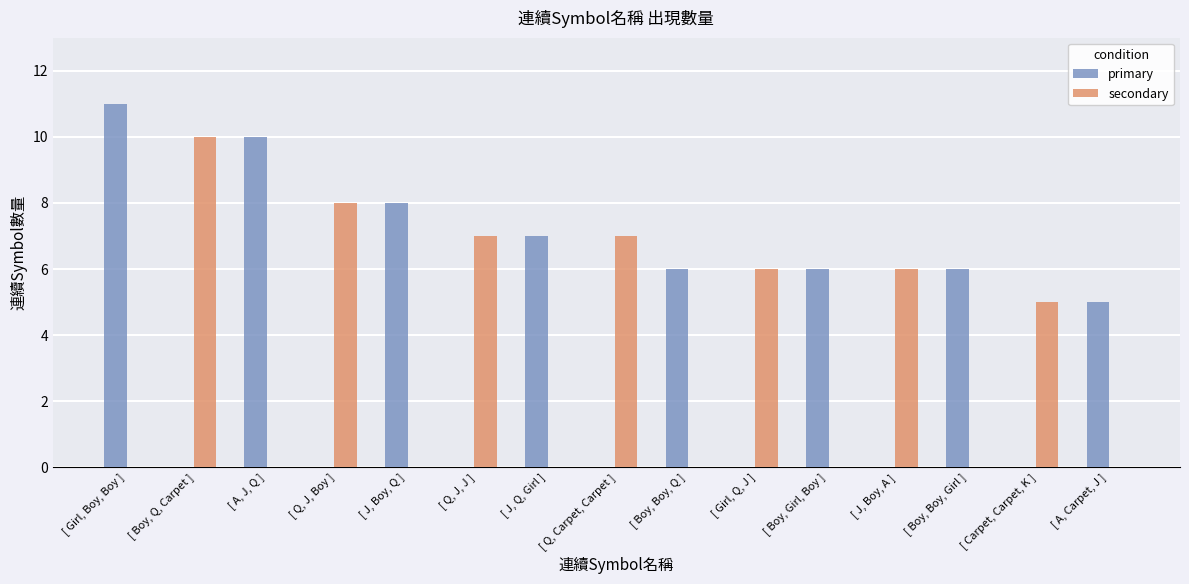

Reading left to right, list all the values displayed in this chart.

primary: [ Girl, Boy, Boy ]=11	[ Boy, Q, Carpet ]=0	[ A, J, Q ]=10	[ Q, J, Boy ]=0	[ J, Boy, Q ]=8	[ Q, J, J ]=0	[ J, Q, Girl ]=7	[ Q, Carpet, Carpet ]=0	[ Boy, Boy, Q ]=6	[ Girl, Q, J ]=0	[ Boy, Girl, Boy ]=6	[ J, Boy, A ]=0	[ Boy, Boy, Girl ]=6	[ Carpet, Carpet, K ]=0	[ A, Carpet, J ]=5
secondary: [ Girl, Boy, Boy ]=0	[ Boy, Q, Carpet ]=10	[ A, J, Q ]=0	[ Q, J, Boy ]=8	[ J, Boy, Q ]=0	[ Q, J, J ]=7	[ J, Q, Girl ]=0	[ Q, Carpet, Carpet ]=7	[ Boy, Boy, Q ]=0	[ Girl, Q, J ]=6	[ Boy, Girl, Boy ]=0	[ J, Boy, A ]=6	[ Boy, Boy, Girl ]=0	[ Carpet, Carpet, K ]=5	[ A, Carpet, J ]=0